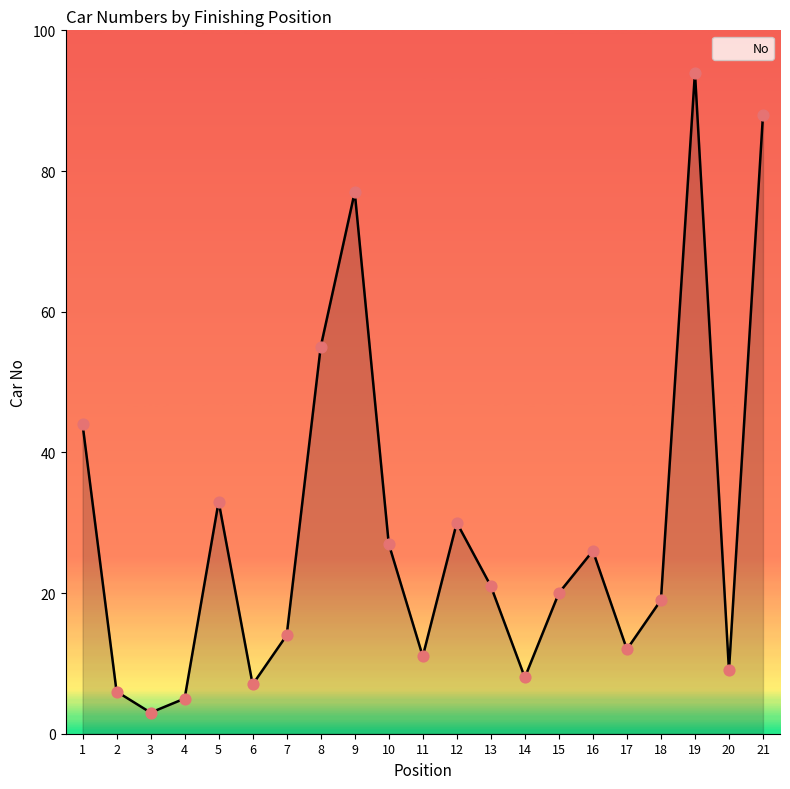

What is the change in value from 5 to 10?

-6